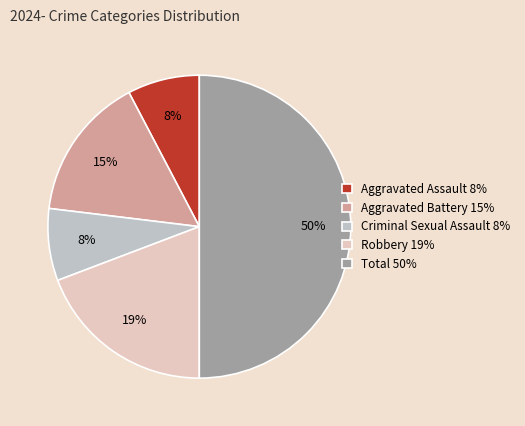

What is the largest slice in the pie chart?

Total